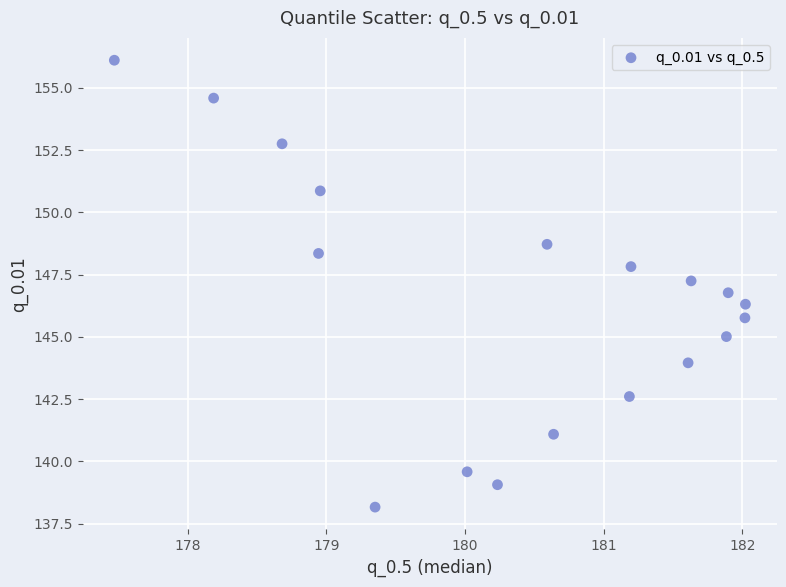

What is the range of X values (max minus min)?

4.6